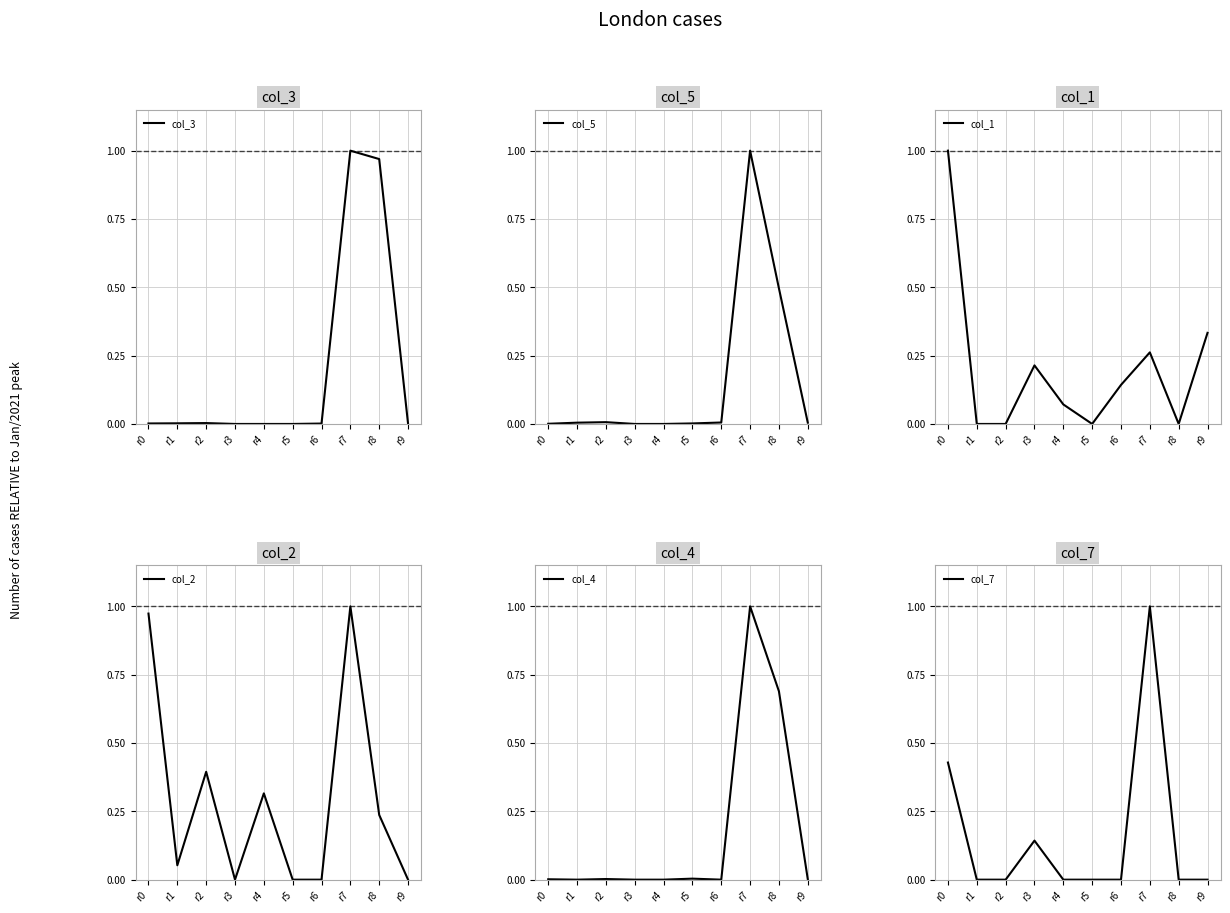

Reading left to right, list all the values displayed in this chart.

col_3: 0.0	0.0	0.0	0.0	0.0	0.0	0.0	1.0	1.0	0.0
col_5: 0.0	0.0	0.0	0.0	0.0	0.0	0.0	1.0	0.5	0.0
col_1: 1.0	0.0	0.0	0.2	0.1	0.0	0.1	0.3	0.0	0.3
col_2: 1.0	0.1	0.4	0.0	0.3	0.0	0.0	1.0	0.2	0.0
col_4: 0.0	0.0	0.0	0.0	0.0	0.0	0.0	1.0	0.7	0.0
col_7: 0.4	0.0	0.0	0.1	0.0	0.0	0.0	1.0	0.0	0.0